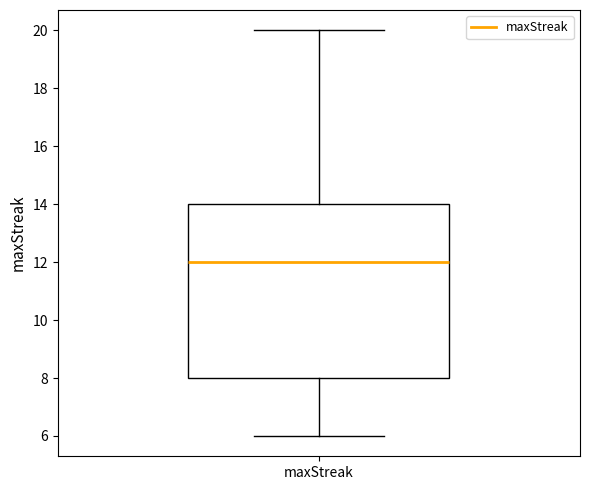

Read this box plot against the y-axis: the position of the median line, the range covered by the box, and the ends of both whiskers. The values are not printed on the chart, so give them approximately, as read against the axis.

median 12, box 8 to 14, whiskers 6 to 20